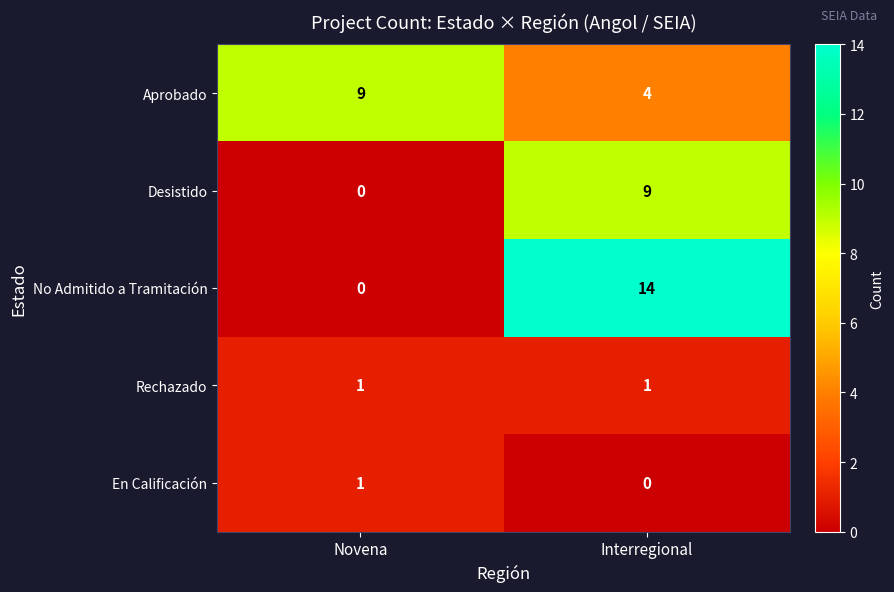

Which series has the widest spread of values?

No Admitido a Tramitación